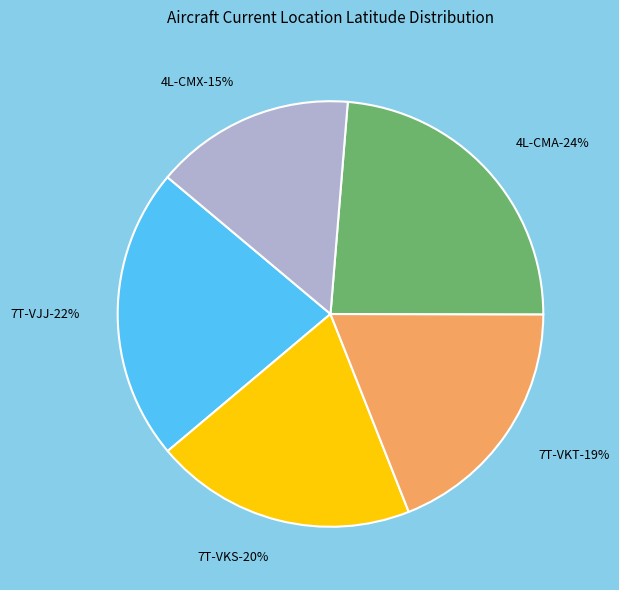

Approximately how many times larger is the value at 4L-CMX compared to 4L-CMA?

0.6